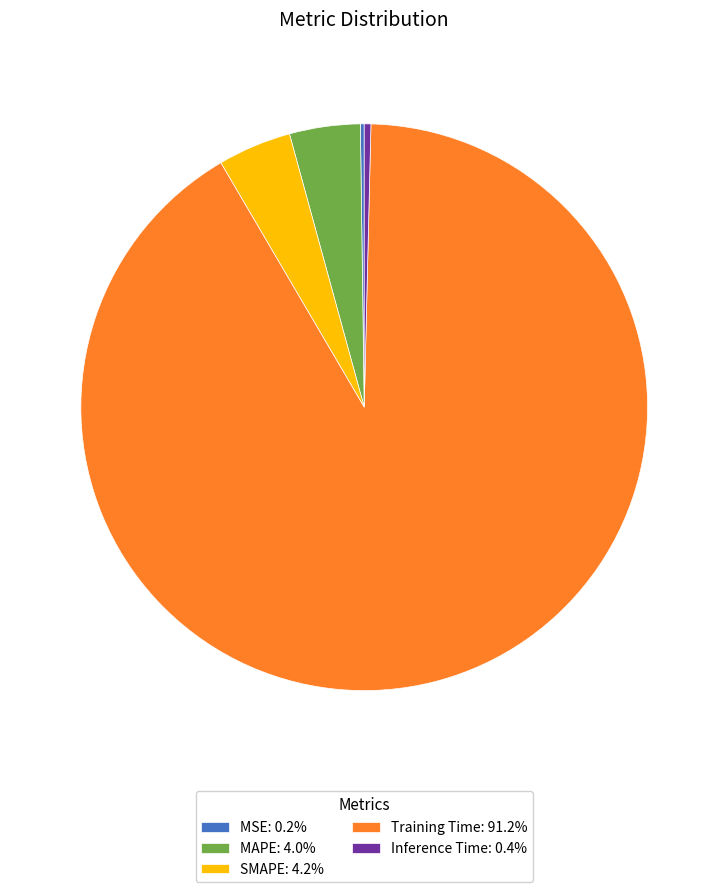

Is there a majority slice in this chart?

Yes